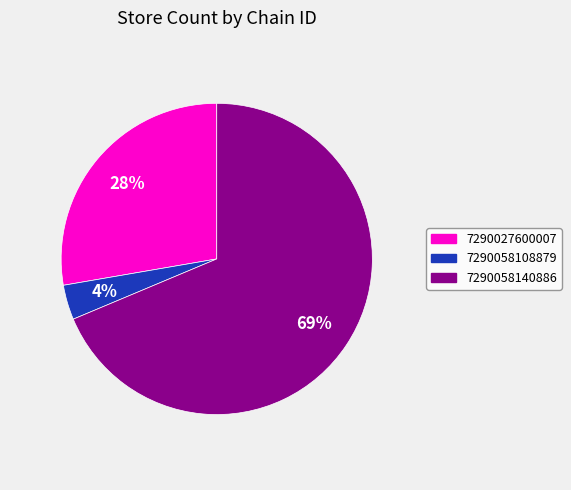

To the nearest percent, what is the average slice percentage?

33%